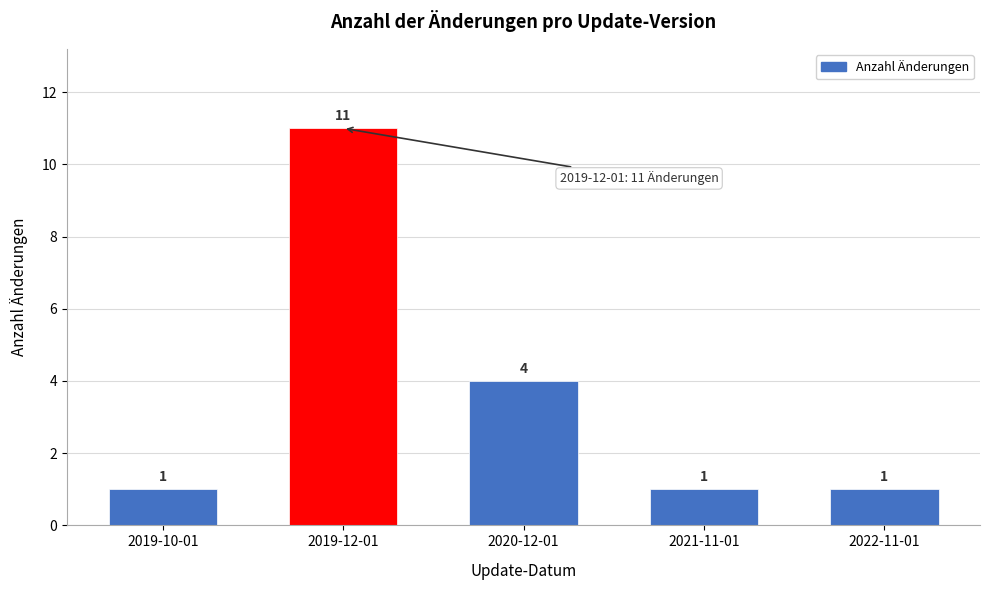

Reading left to right, extract all data points from this chart.

2019-10-01=1	2019-12-01=11	2020-12-01=4	2021-11-01=1	2022-11-01=1